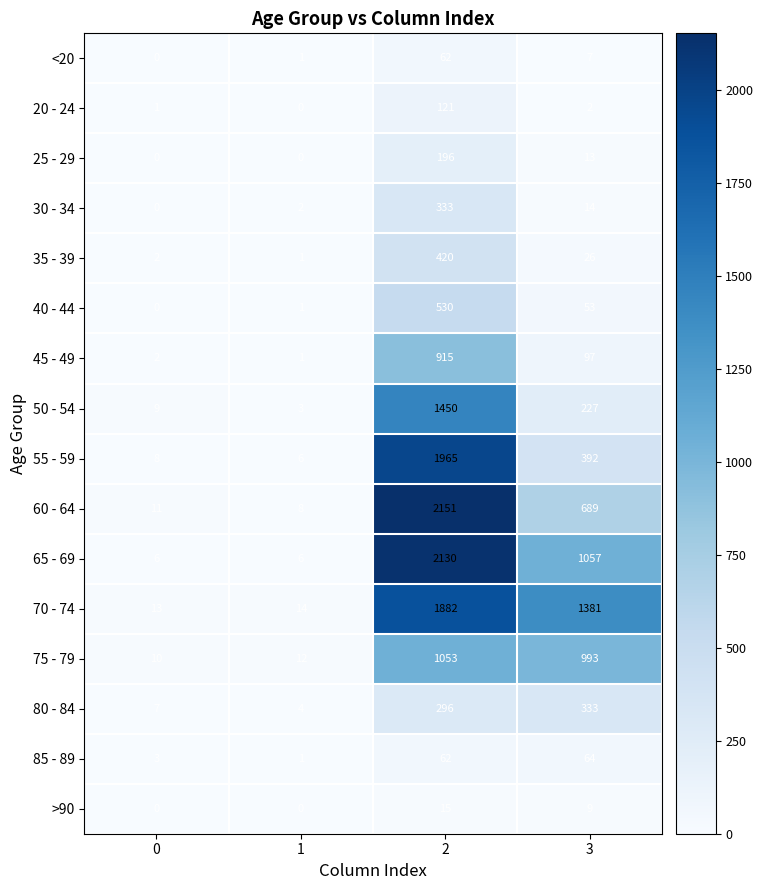

Which series has the widest spread of values?

60 - 64